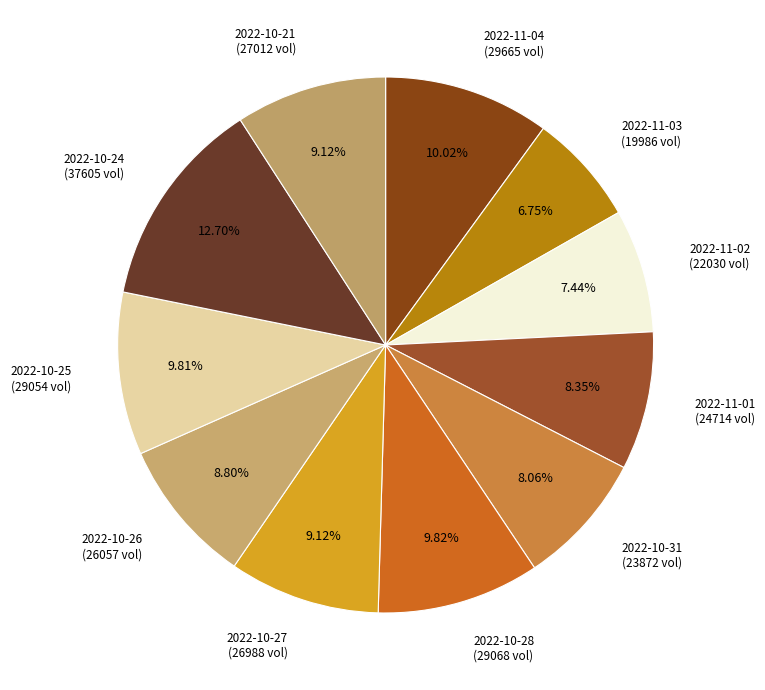

What percentage do 2022-11-04 and 2022-10-27 together represent?

19.1%